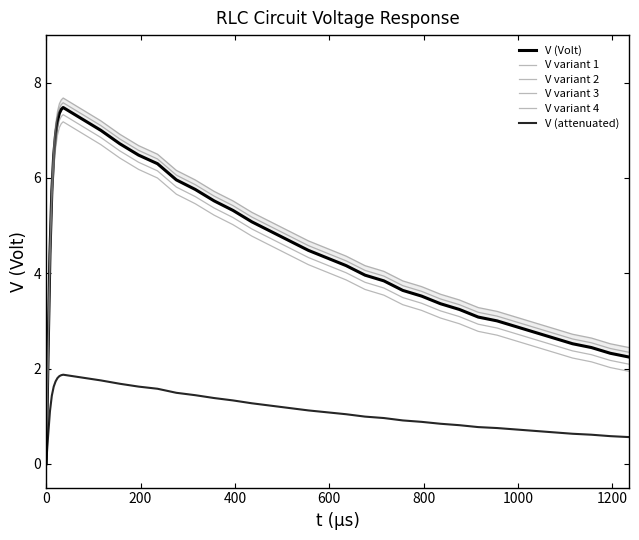

What is the total value across all series at 0?

-0.1